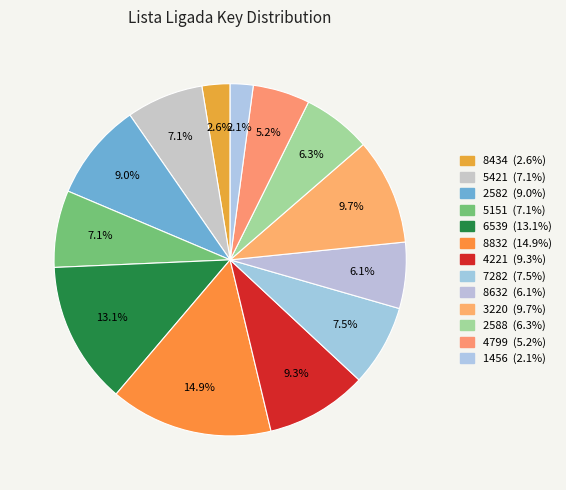

To the nearest percent, what is the difference between the largest and smallest slice percentages?

13%